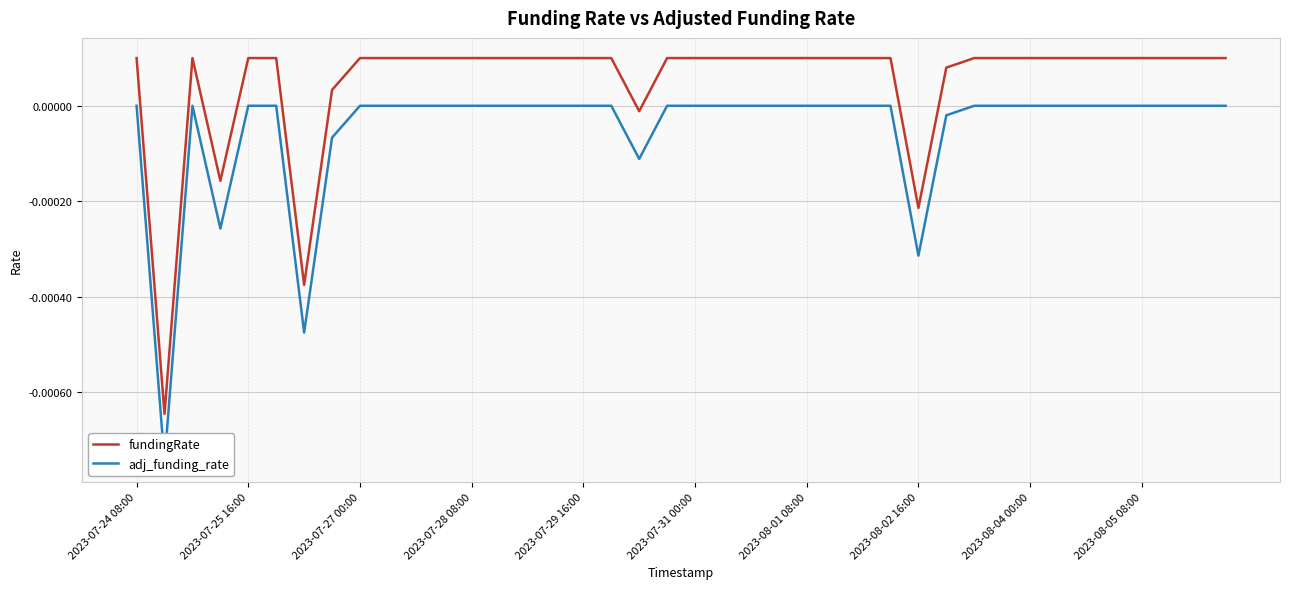

At which label does fundingRate first exceed 0?

2023-07-24 08:00